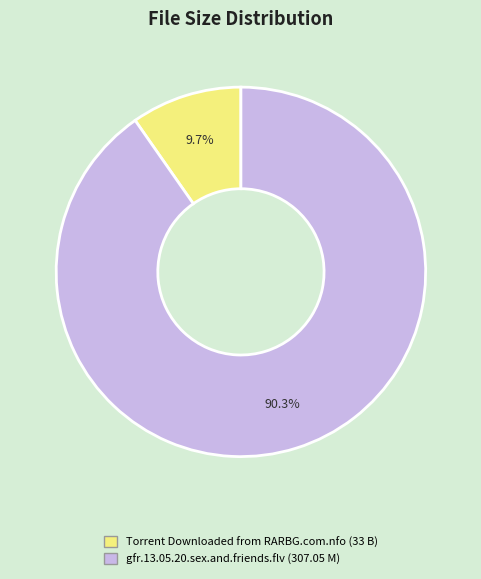

To the nearest percent, what percentage of the pie is Torrent Downloaded from RARBG.com.nfo?

10%